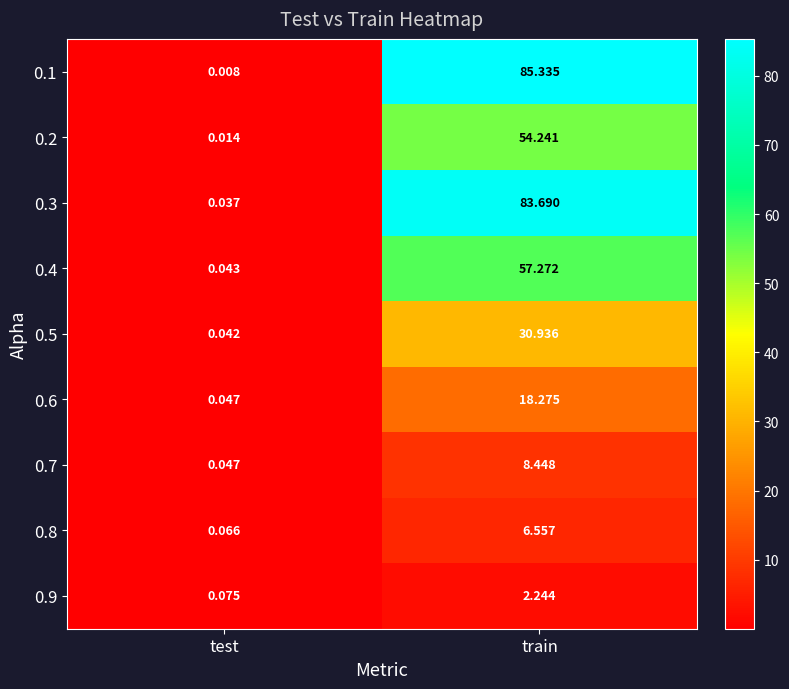

At which category is the sum across all series the highest?

train